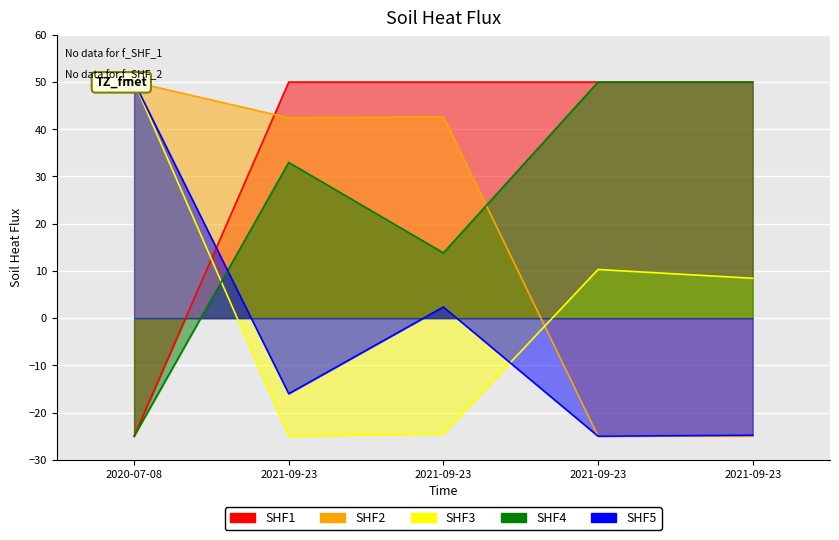

Rank the series at 2020-07-08 from lowest to highest value.

SHF1, SHF4, SHF2, SHF3, SHF5